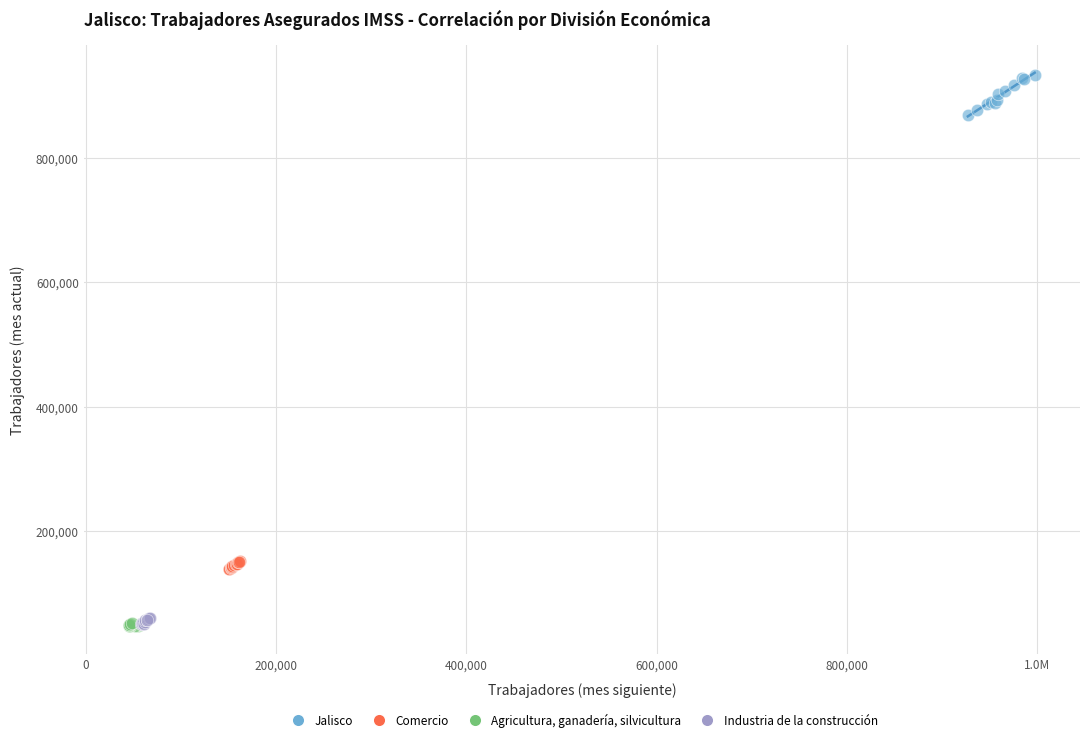

Which series contains the highest Y value?

Jalisco